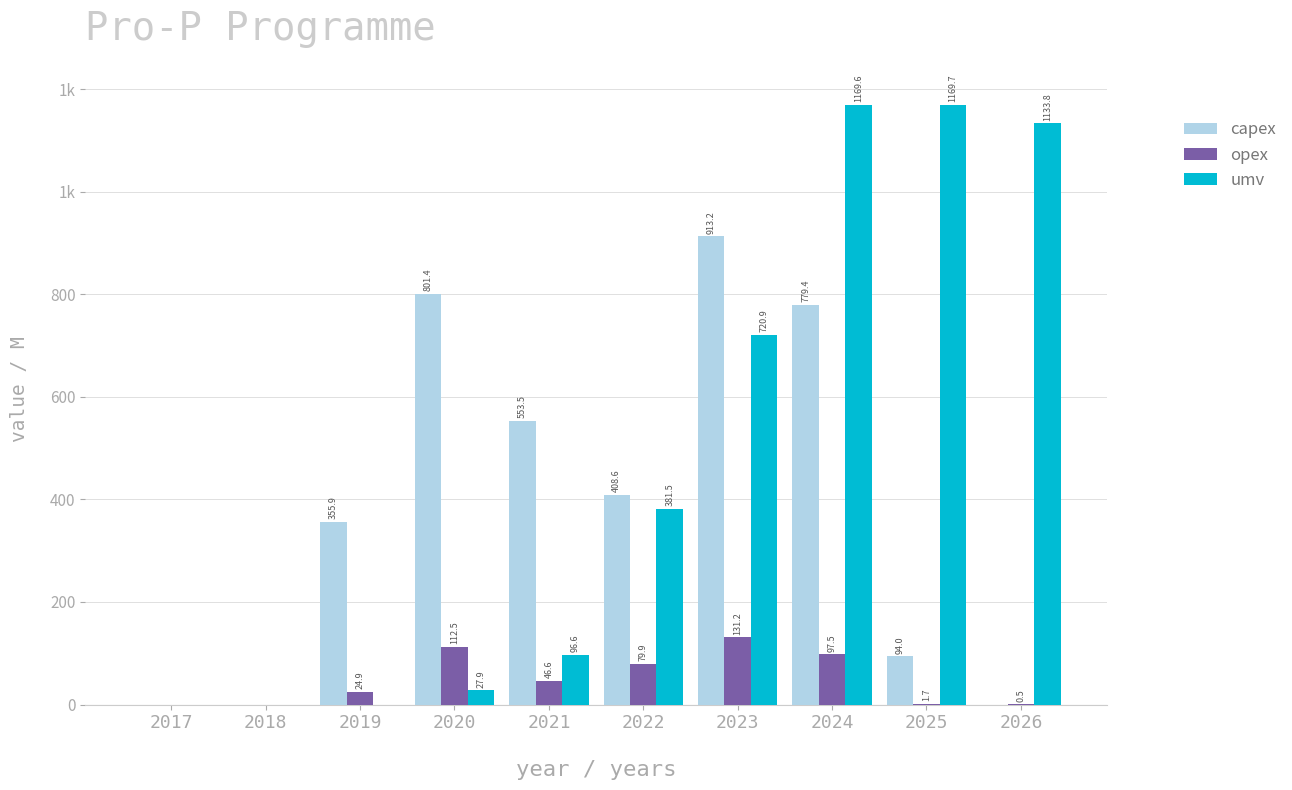

What are all the series names shown in the legend?

capex, opex, umv